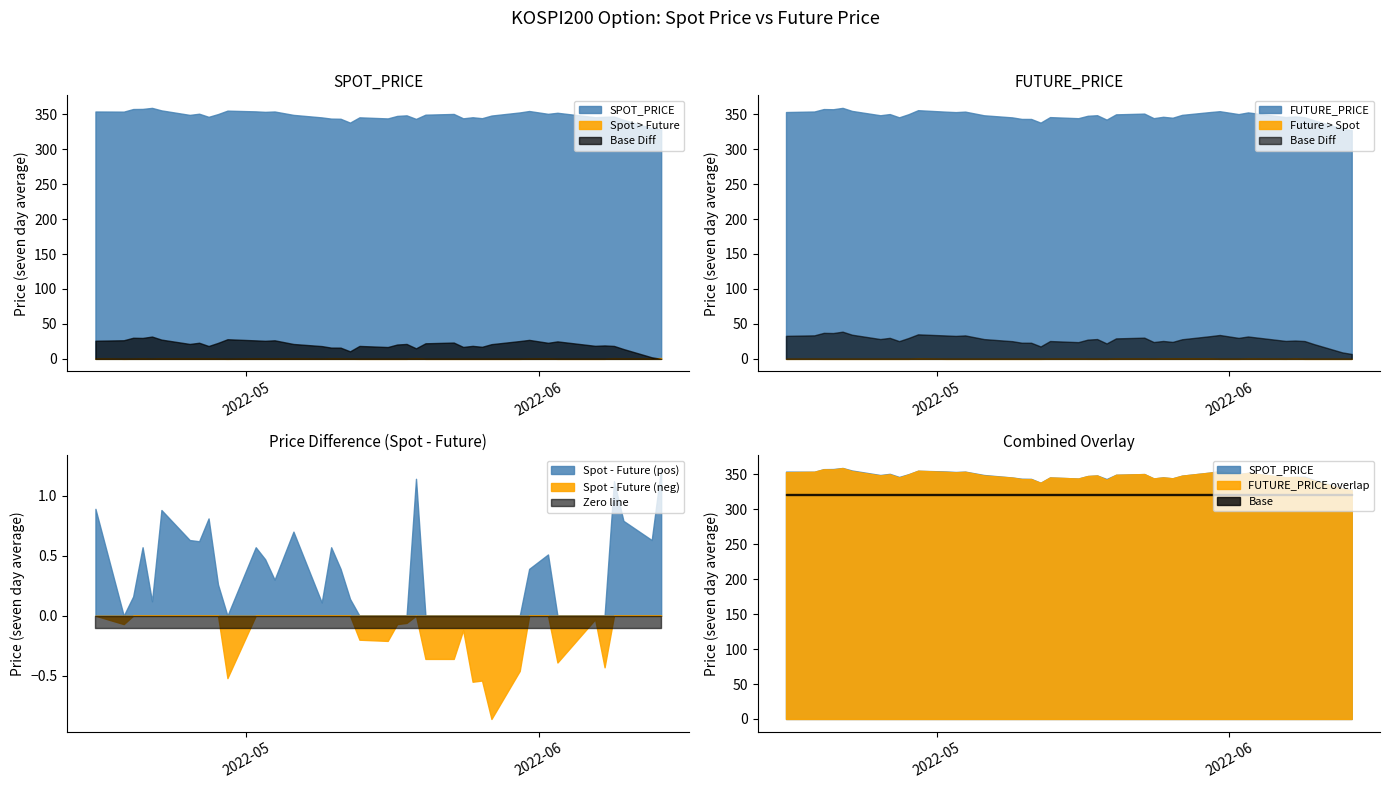

Which series has the largest range (max minus min)?

FUTURE_PRICE